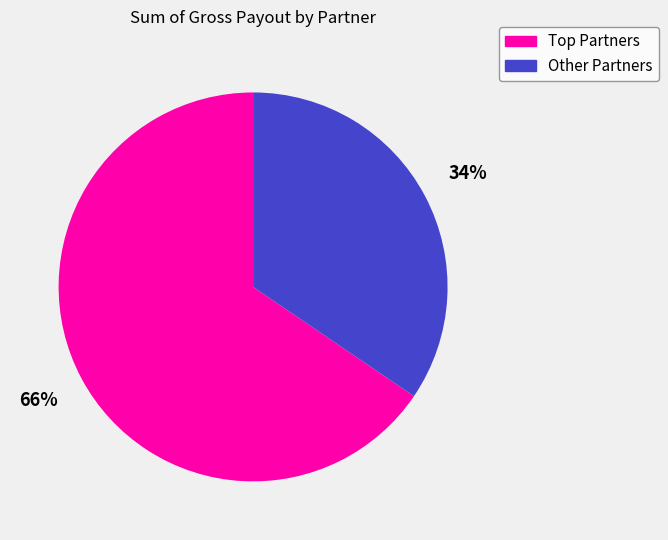

The Other Partners slice represents 29% of the pie. True or false?

False